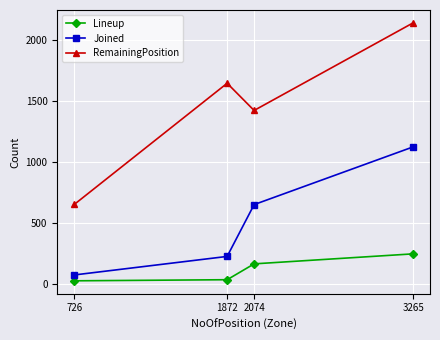

True or false: Lineup has more than 0 interior local peaks.

False